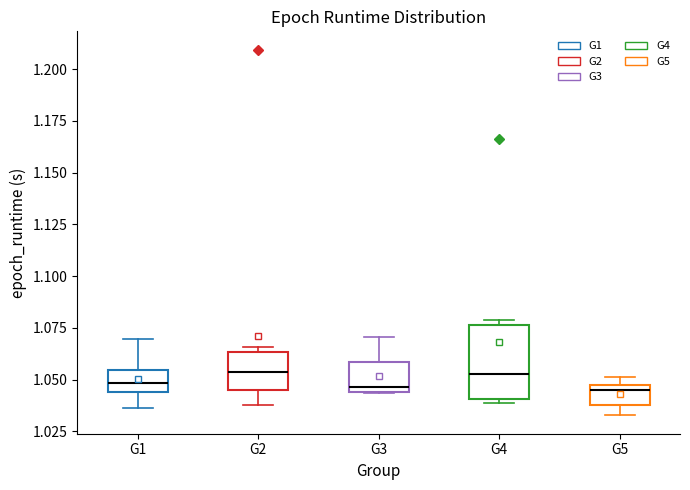

Which box is the tallest, from its lower edge to its upper edge?

G4